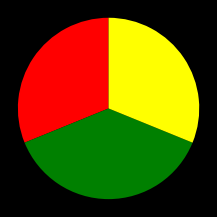

Does any single category account for the majority?

No